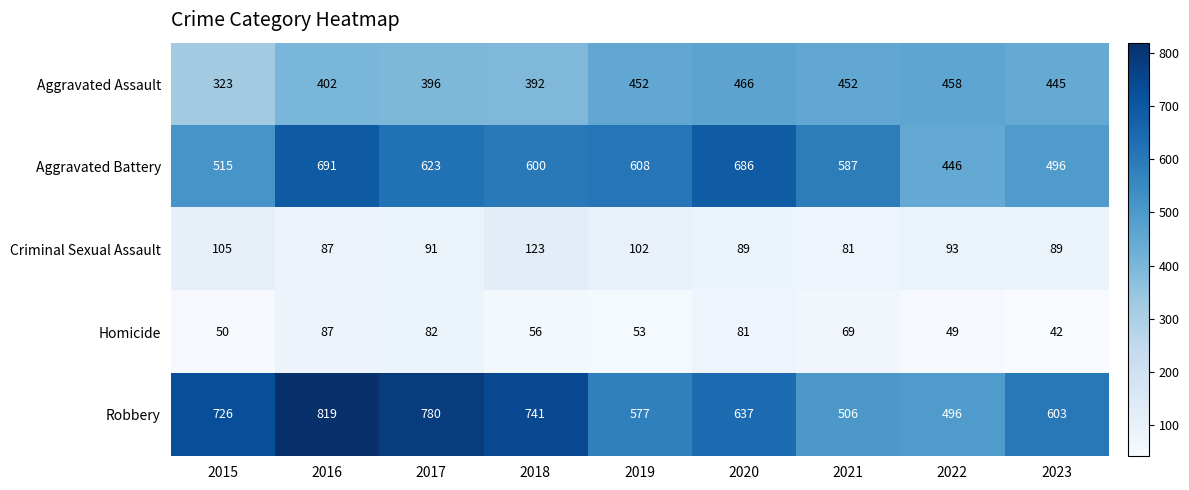

How many distinct data groups are displayed?

5